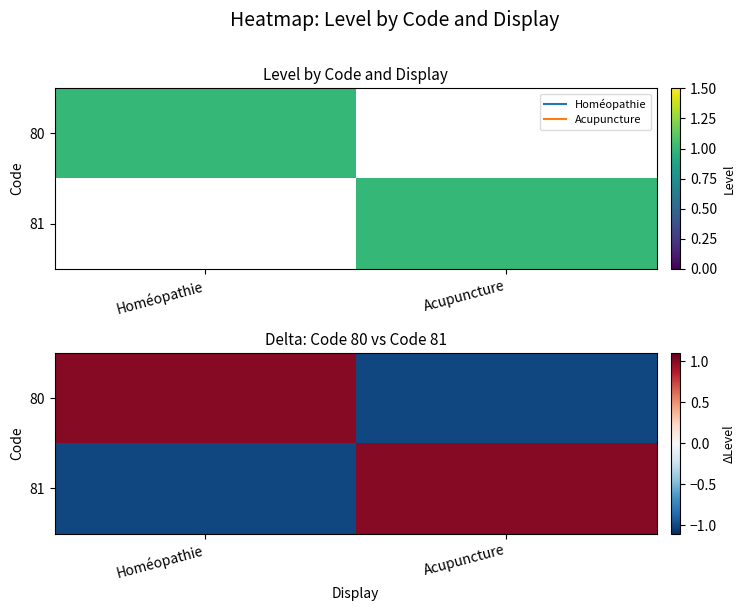

List the labels in order of 81 value, smallest first.

Homéopathie, Acupuncture